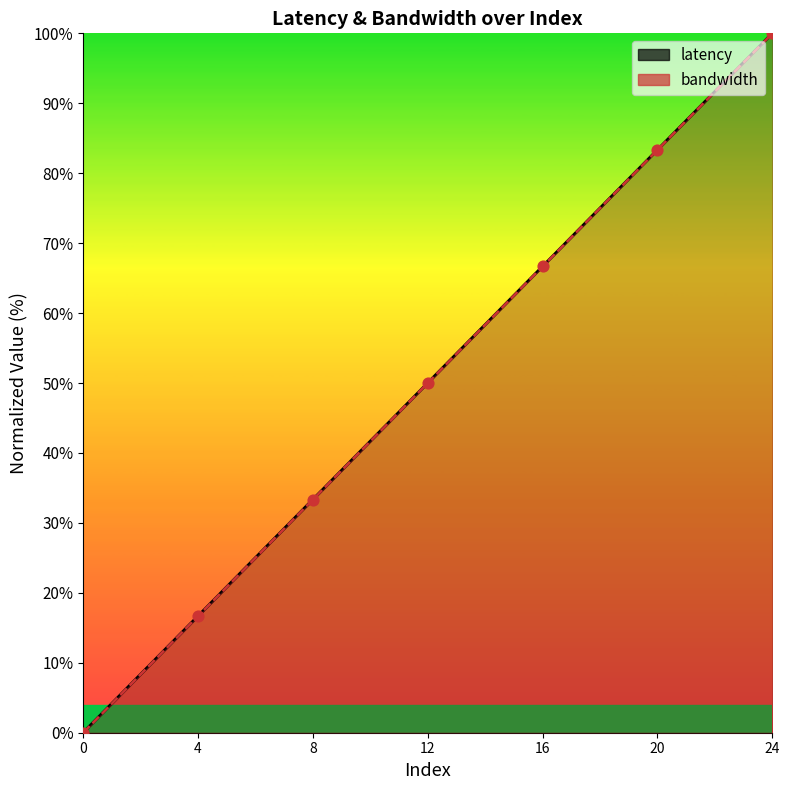

What are all the series names shown in the legend?

latency, bandwidth